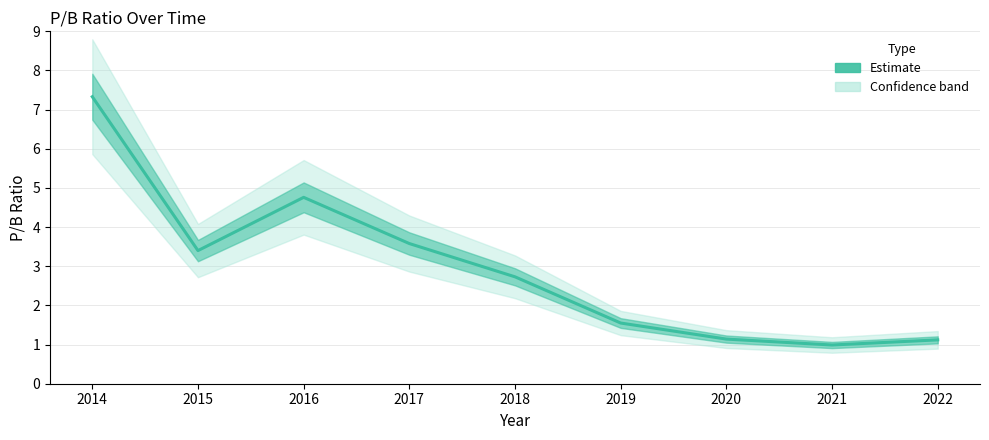

Rank the categories by value from lowest to highest.

2021, 2022, 2020, 2019, 2018, 2015, 2017, 2016, 2014